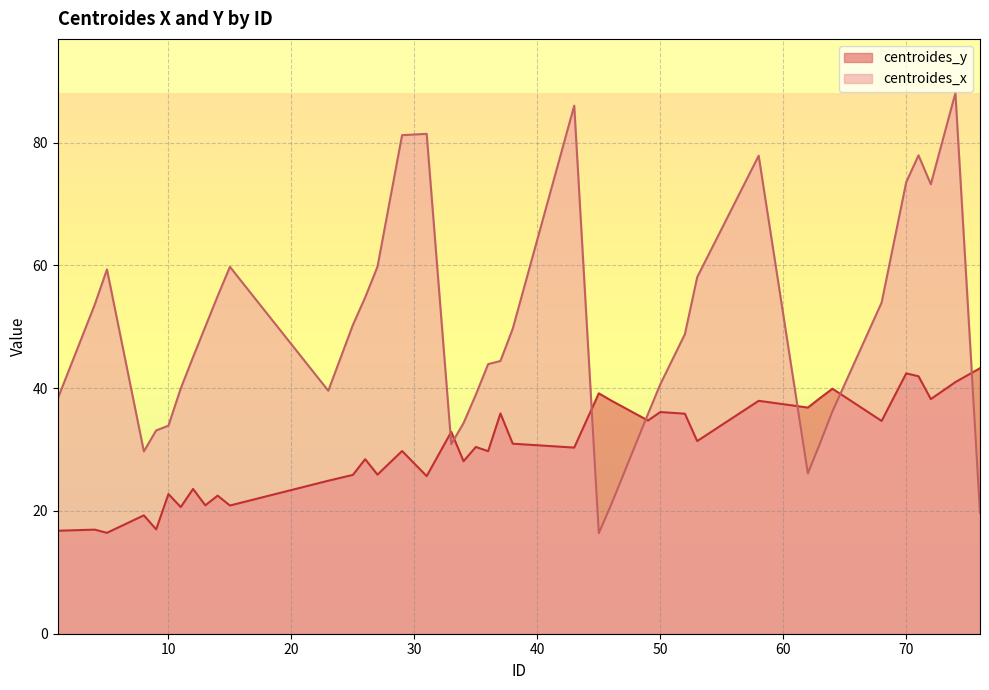

List the labels in order of centroides_x value, smallest first.

45, 76, 46, 62, 8, 33, 63, 9, 10, 34, 49, 64, 1, 35, 23, 11, 50, 36, 37, 12, 52, 38, 13, 25, 4, 68, 26, 14, 53, 5, 15, 27, 72, 70, 58, 71, 29, 31, 43, 74